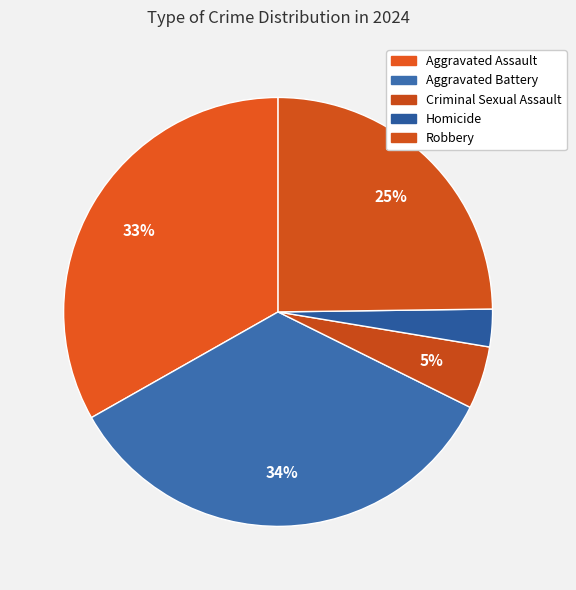

Which category has the biggest portion of the pie?

Aggravated Battery